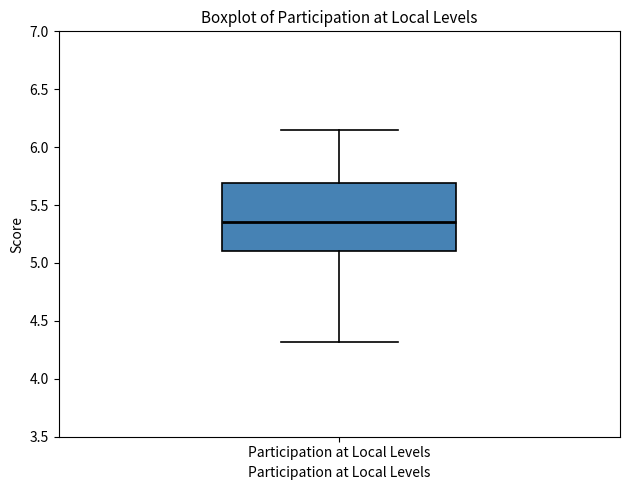

Transcribe this box plot: give where the median line is, the range the box spans, and where the two whiskers end, as read against the y-axis. The values are not printed on the chart, so give them approximately, as read against the axis.

median 5.35, box 5.10 to 5.70, whiskers 4.30 to 6.15